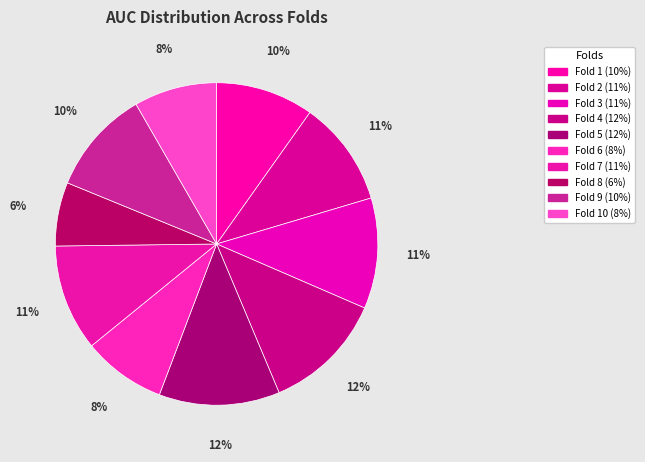

How many segments does this pie chart have?

10